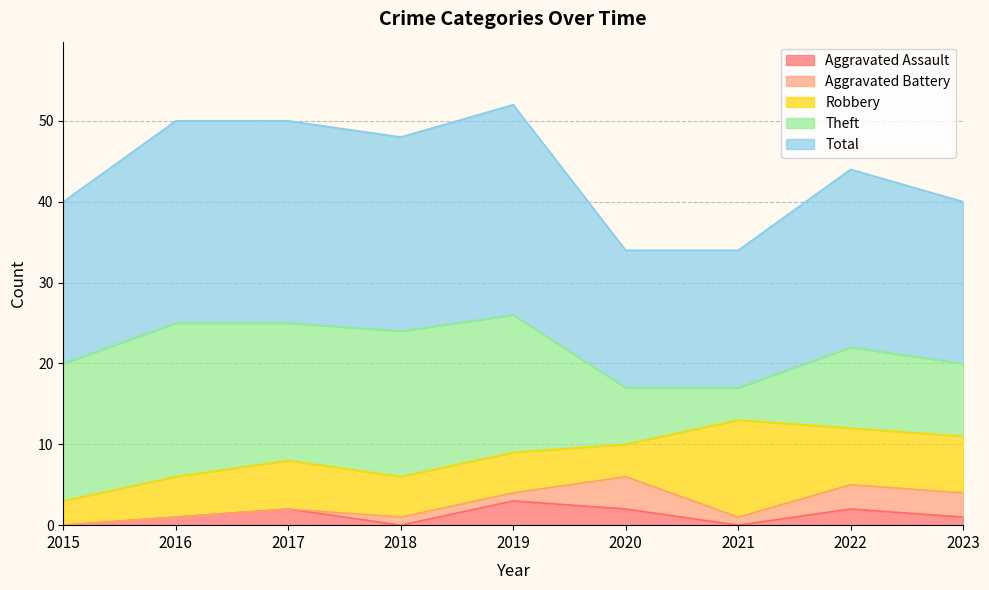

What is the value of the Robbery point at the 8th from the left?

7